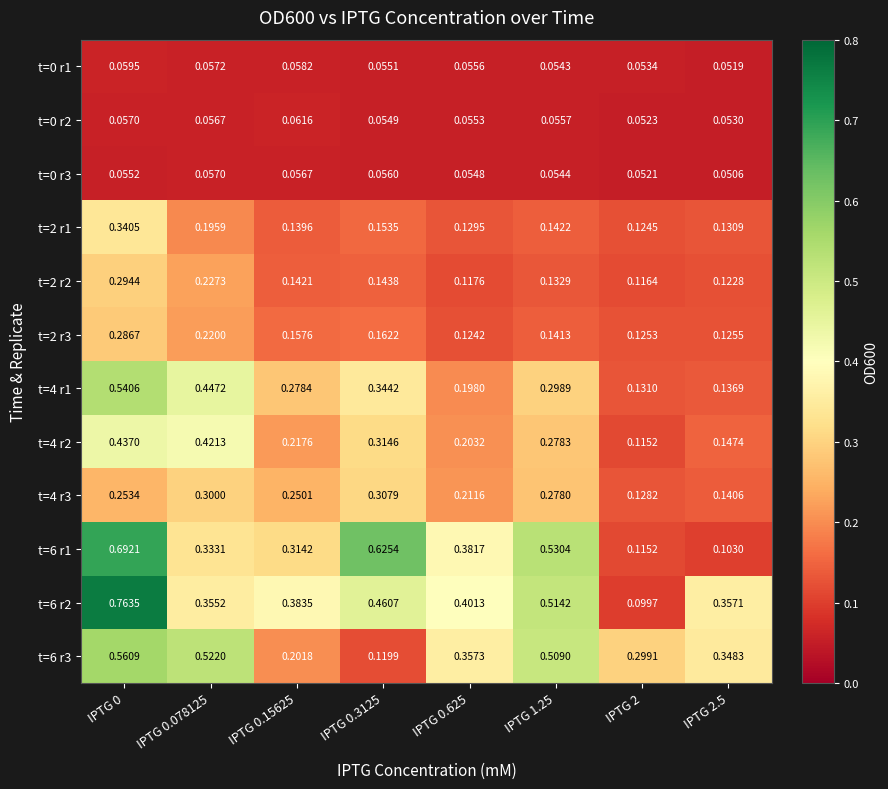

Is the value of t=4 r3 at IPTG 0.3125 greater than the value of t=2 r2 at IPTG 2?

Yes